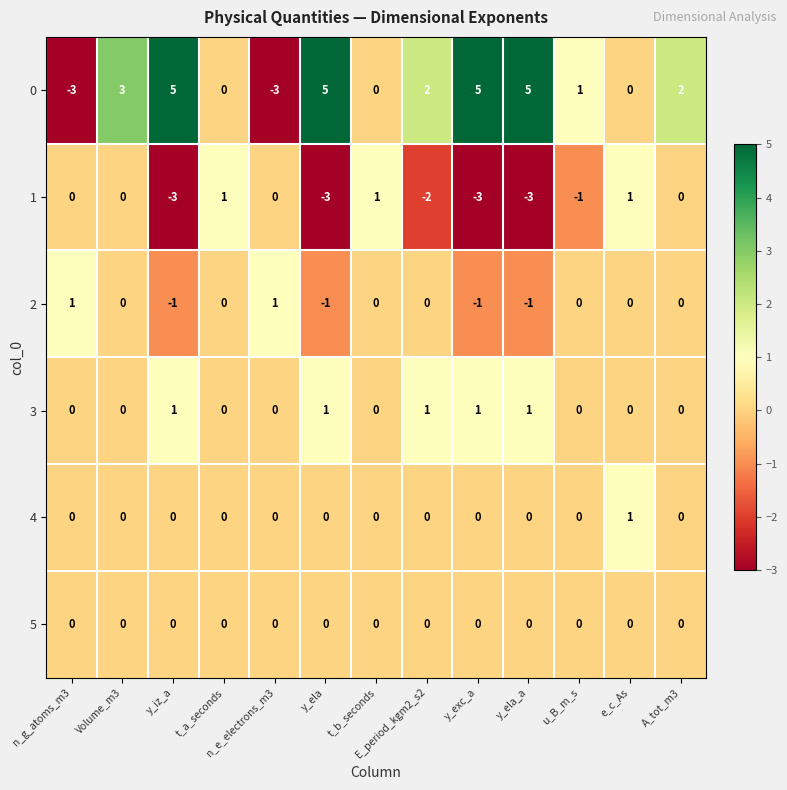

Count the number of categories in the chart.

13